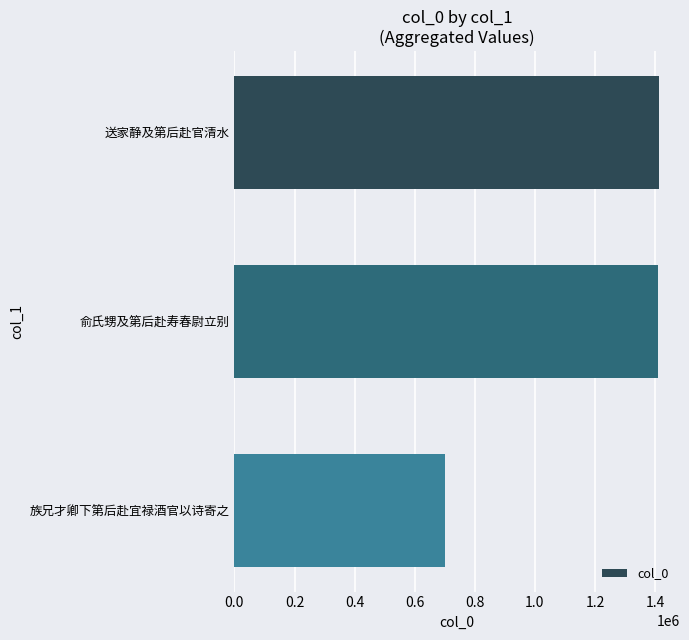

Which has a higher value, 送家静及第后赴官清水 or 族兄才卿下第后赴宜禄酒官以诗寄之?

送家静及第后赴官清水